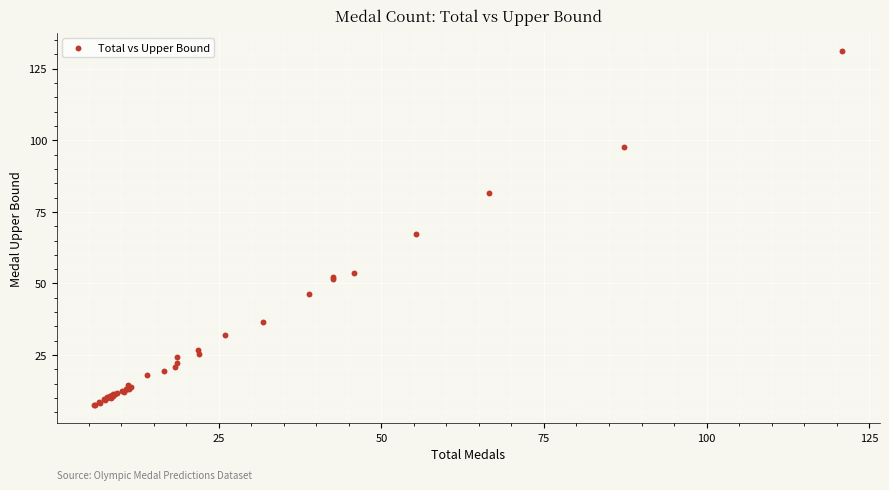

What Y value in the scatter plot is closest to 69?

67.2